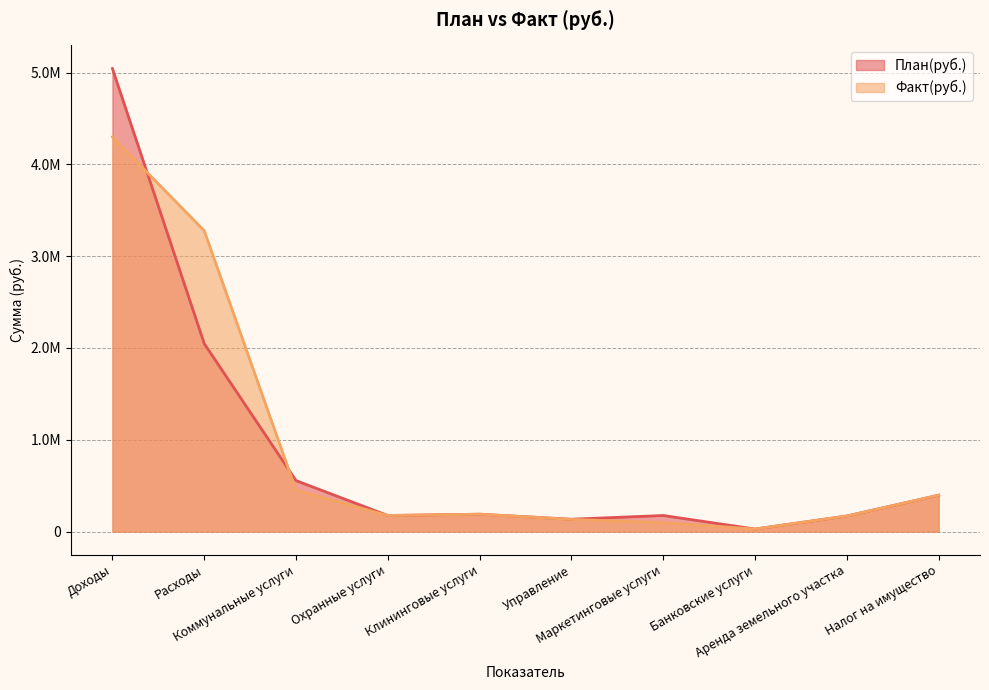

What is the sum of all Факт(руб.) values?

9213954.7